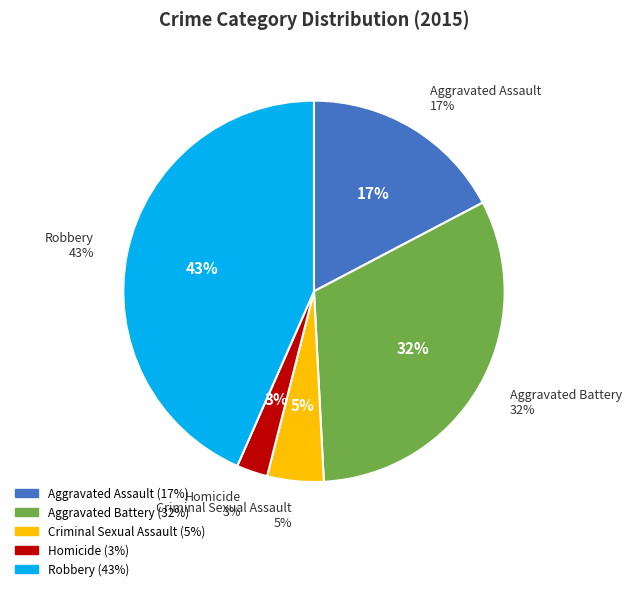

To the nearest percent, what is the average slice percentage?

20%